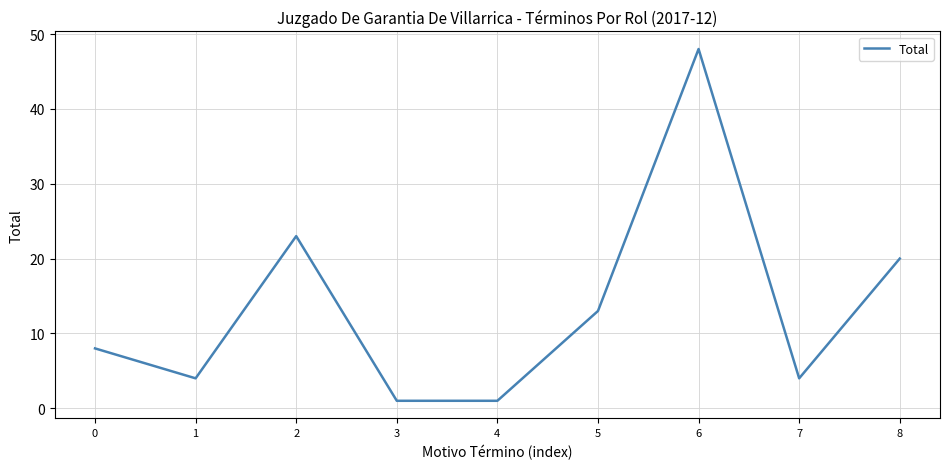

What is the ratio of the value at 8 to the value at 1?

5.0